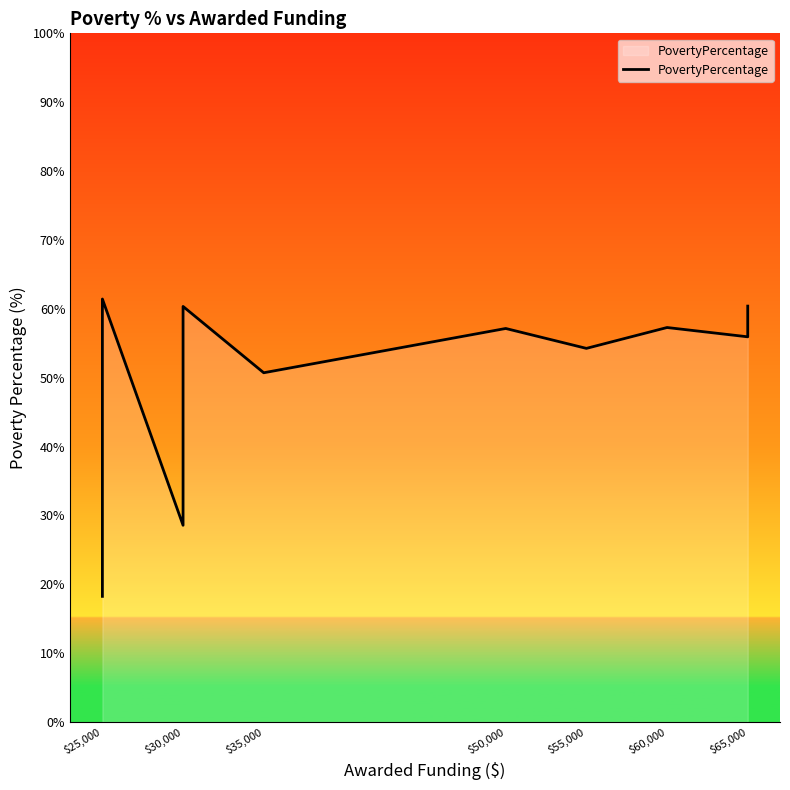

What is the minimum value shown in the chart?

18.2